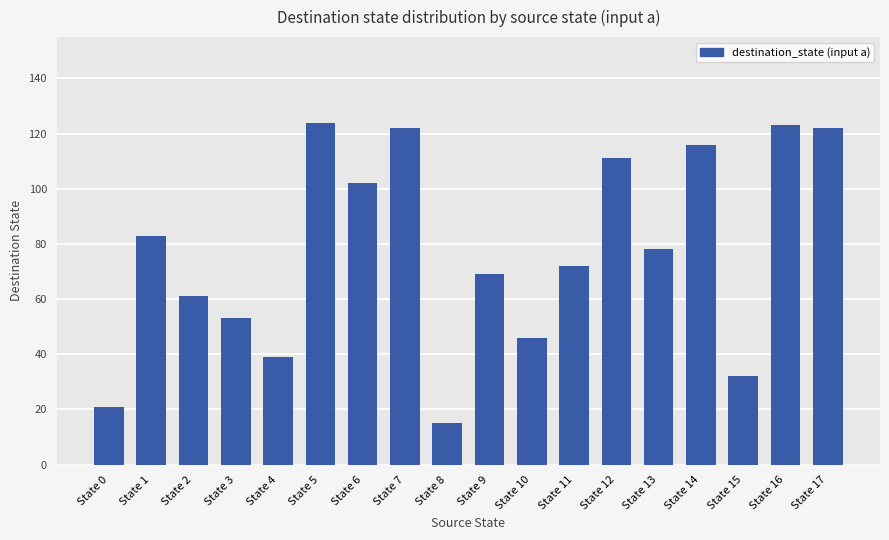

What is the greatest value displayed?

124